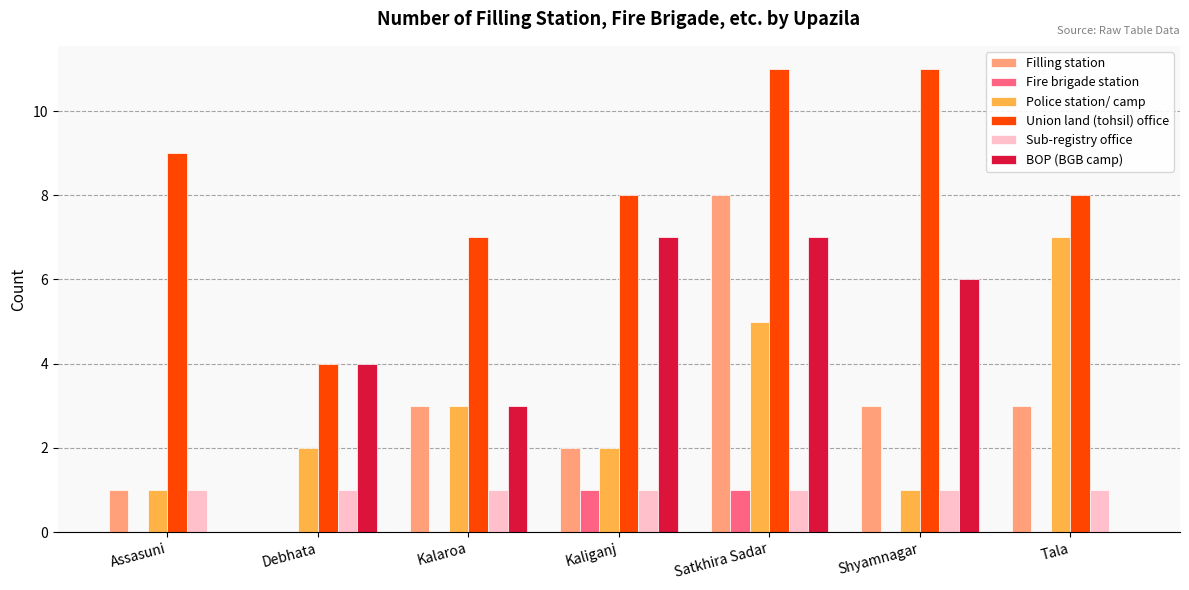

Is it true that Union land (tohsil) office equals 2 at Tala?

False